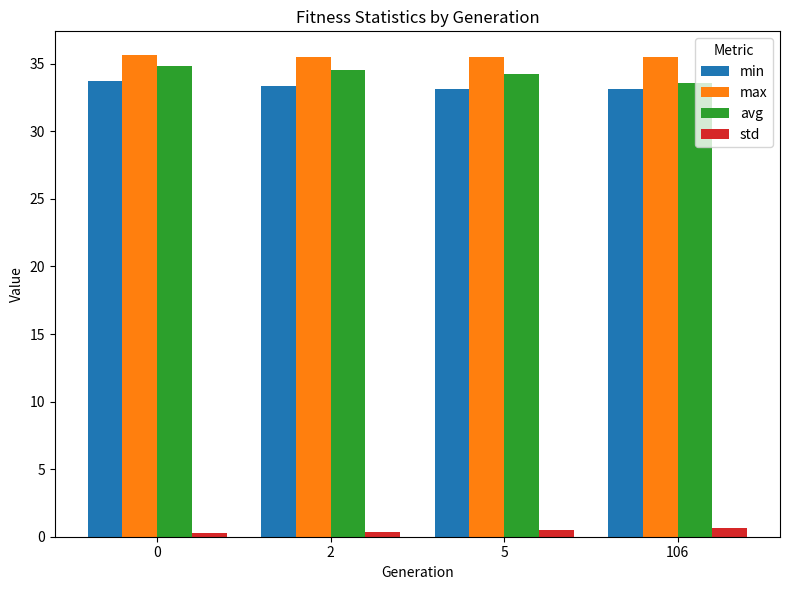

How many bars are there in each group?

4